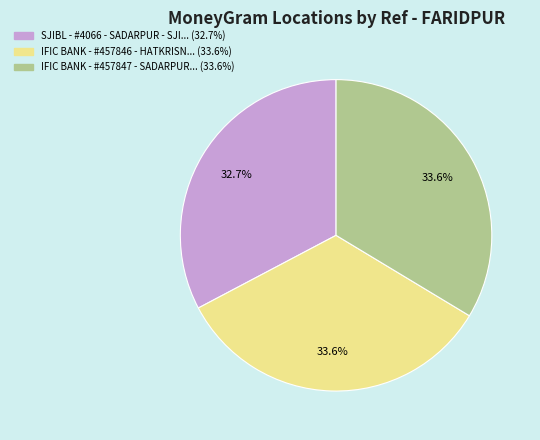

Is there a majority slice in this chart?

No